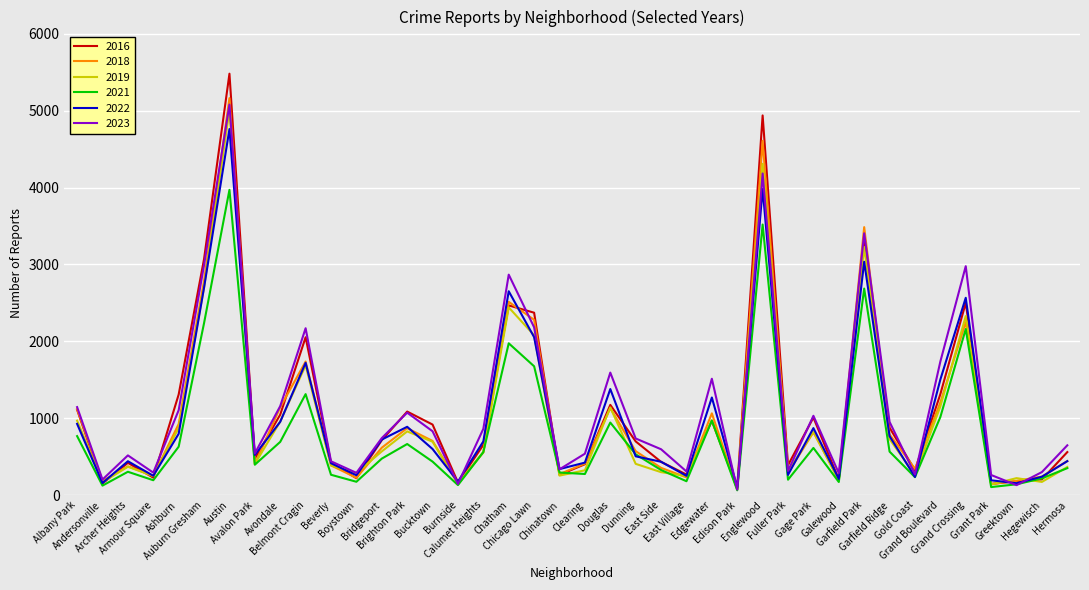

In 2022, how many points are lower than both neighbors (excluding endpoints)?

12